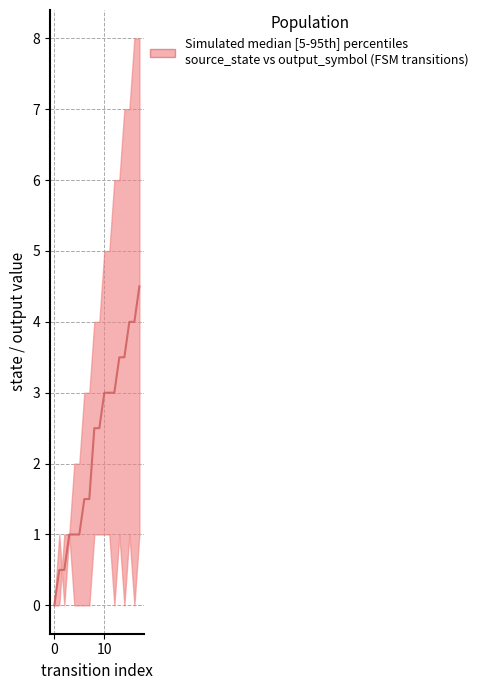

What is the difference between the maximum and minimum values?

4.5